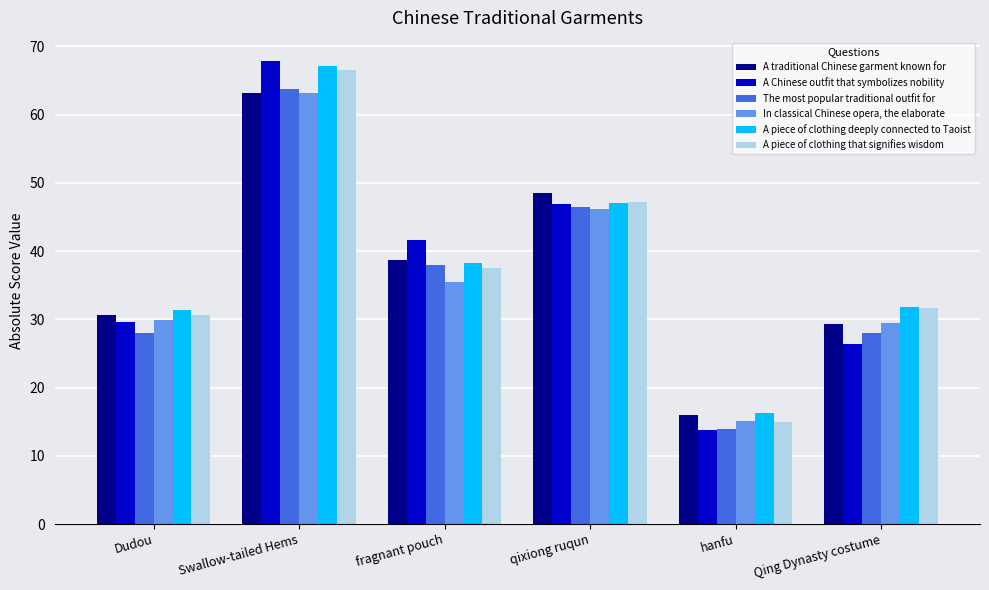

What is the label of the 1st bar from the left?

Dudou